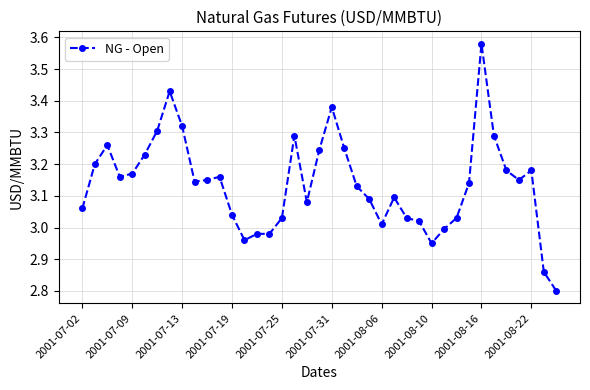

True or false: there are more than 0 points higher than both neighbors.

True